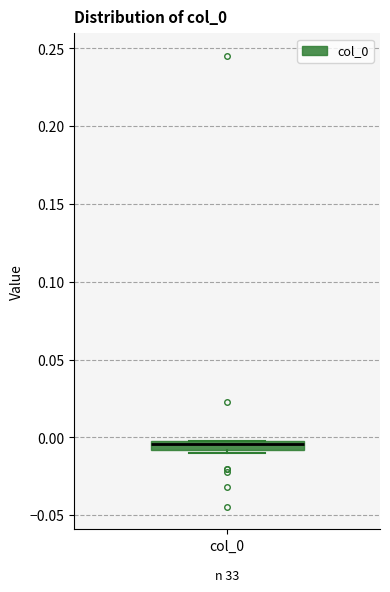

Where is the lower edge of the box for col_0 on the y-axis? The values are not printed on the chart, so give them approximately, as read against the axis.

-0.010